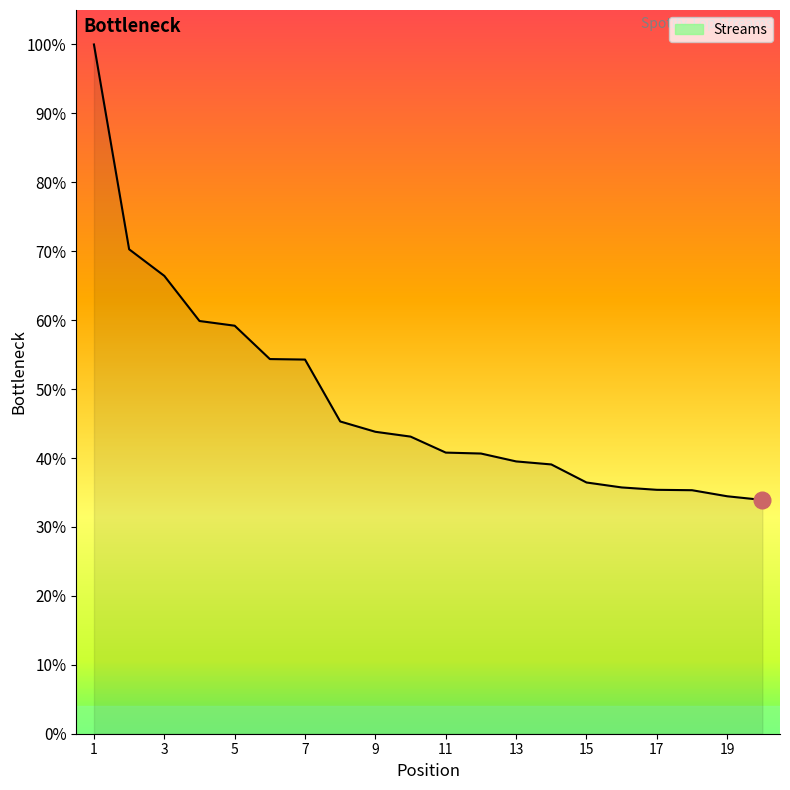

What is the greatest value displayed?

100.0